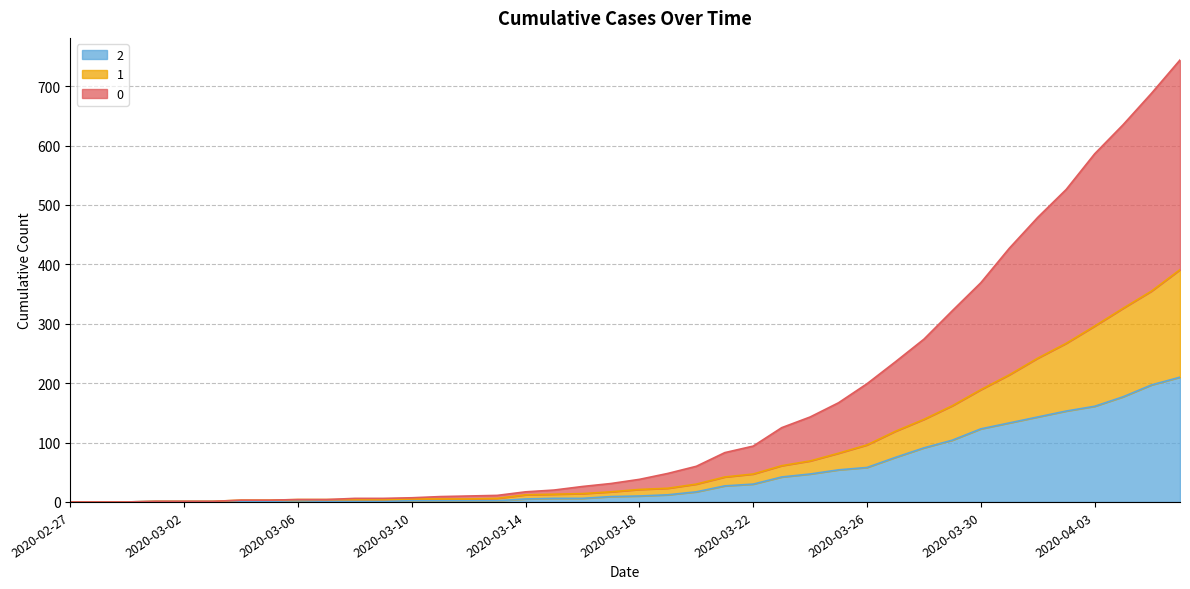

Which category has the lowest value across all series?

2020-02-27